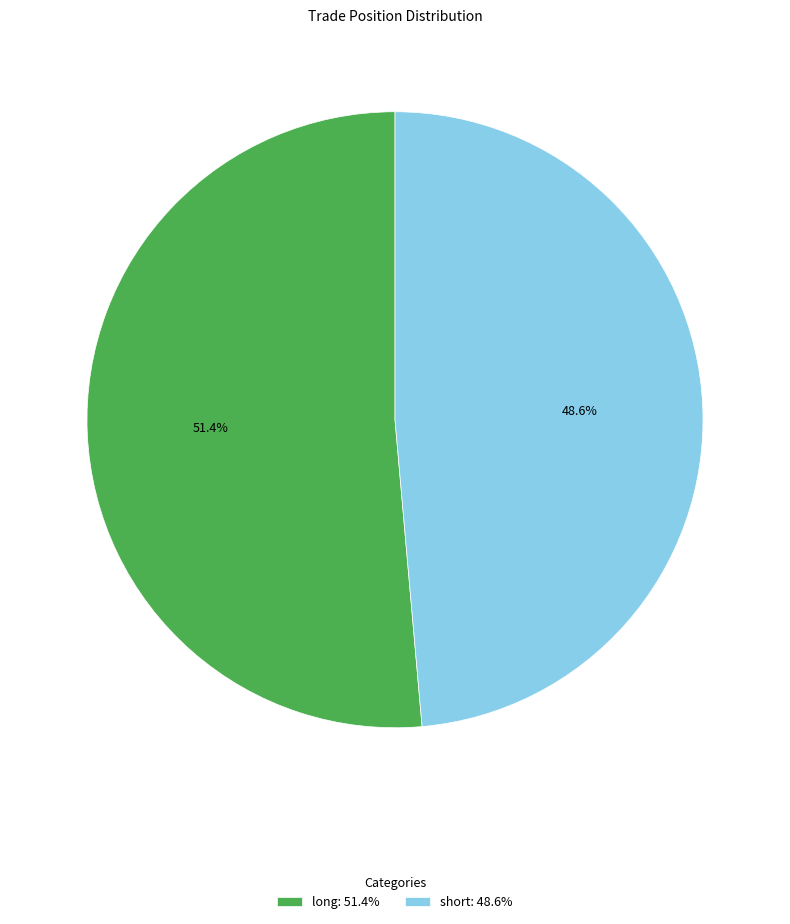

To the nearest percent, what is the difference between the long and short slice percentages?

3%